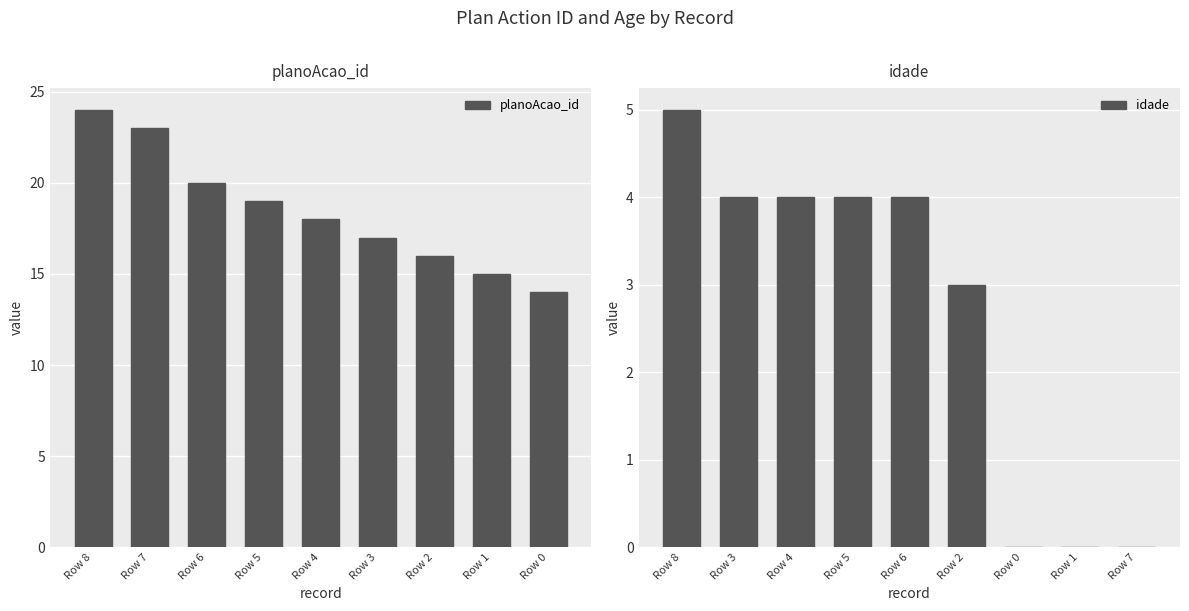

Read the planoAcao_id value at Row 0.

14